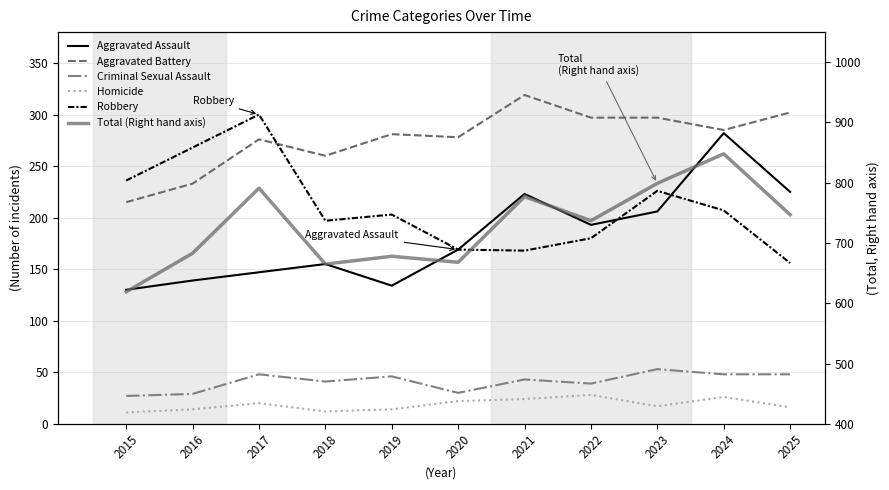

Which category has the highest value across all series?

2024